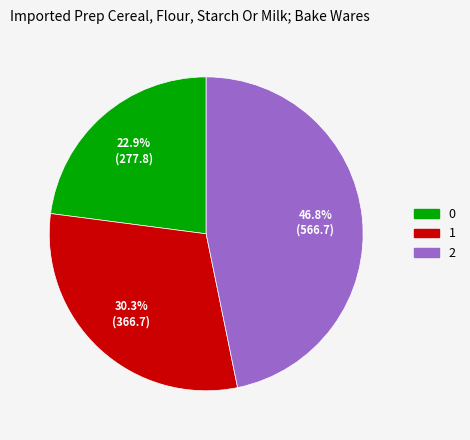

Is it true that 0 is 23% of the pie?

True